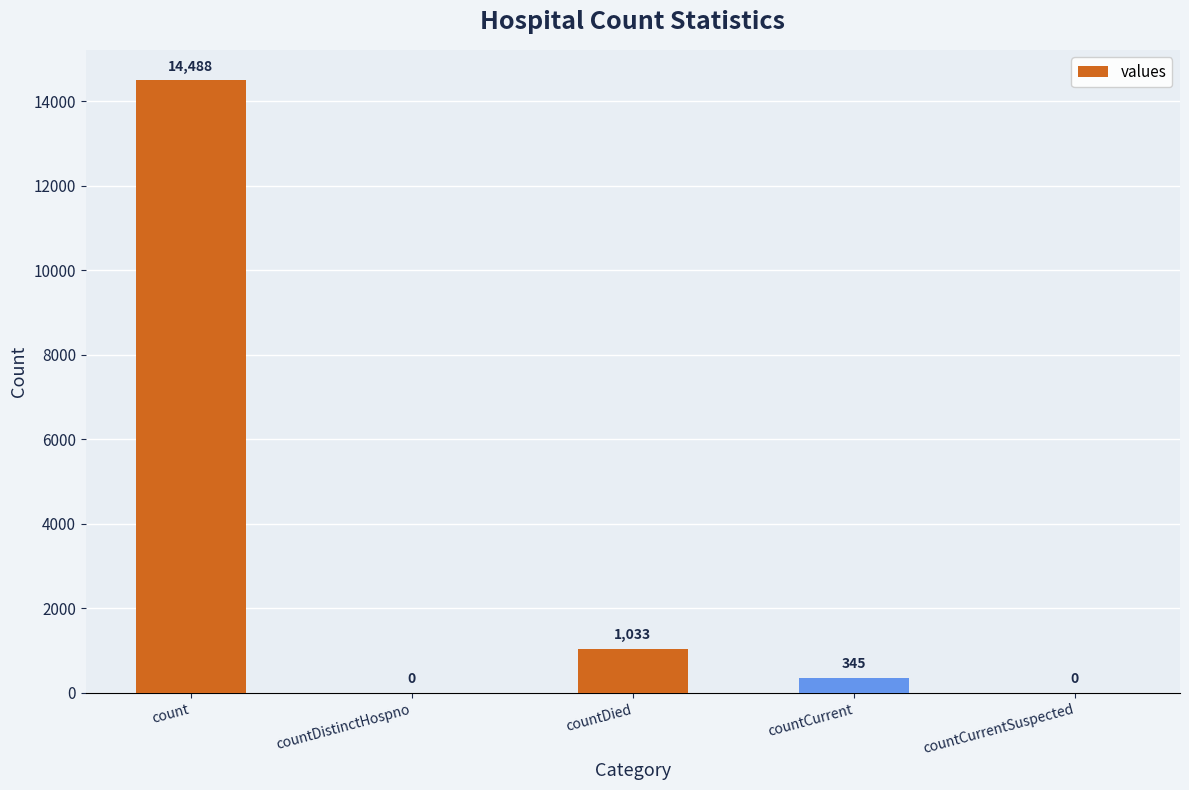

How many positive values are there?

3